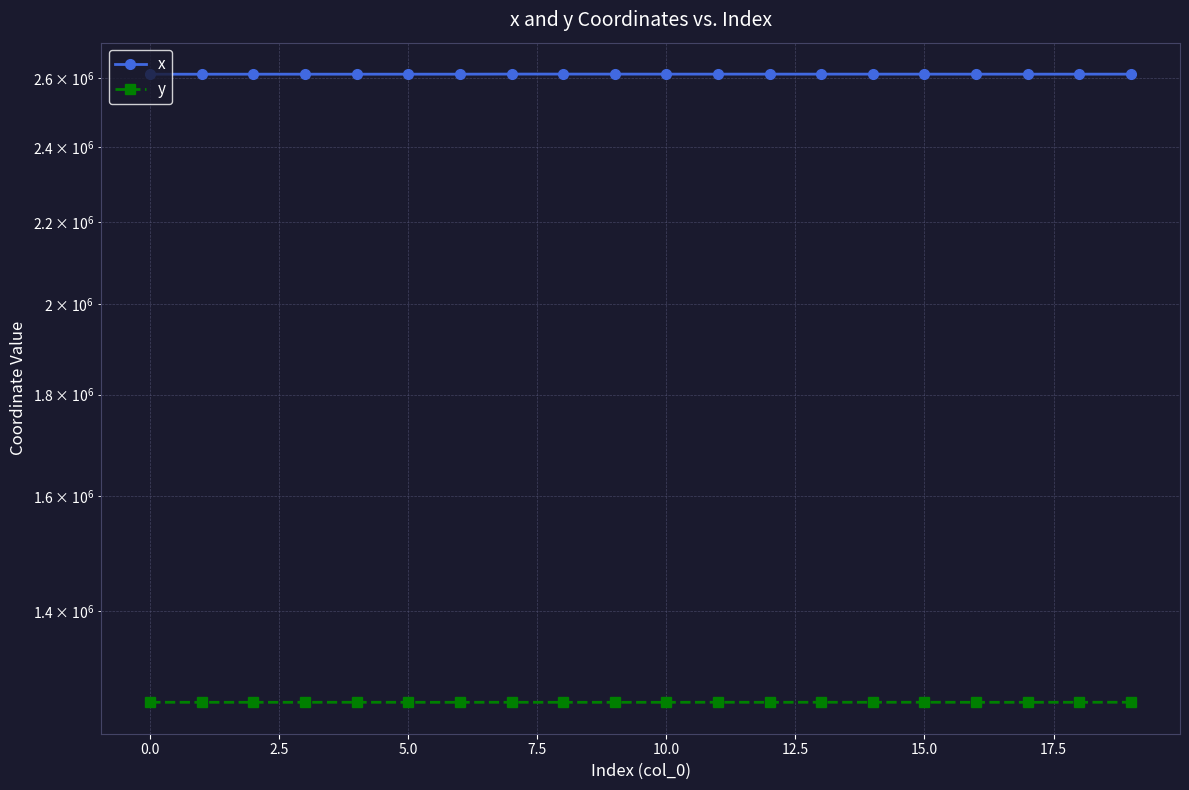

At which category is the sum across all series the highest?

15.0